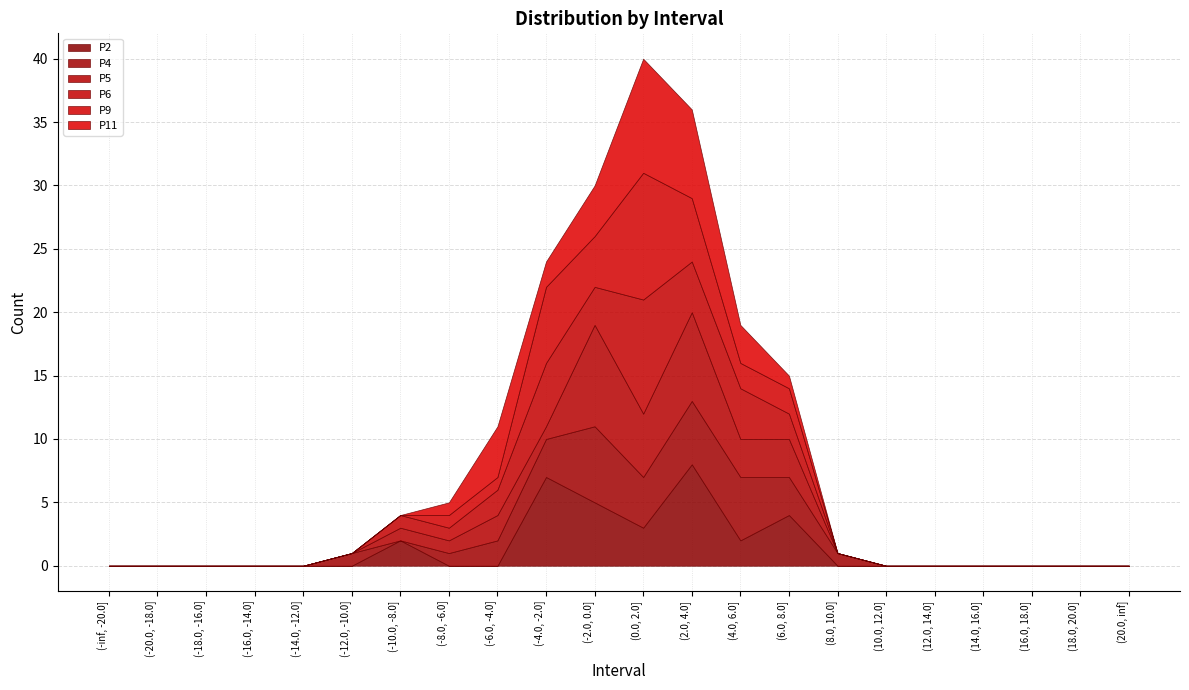

Where is P6 nearest to the value 4?

(2.0, 4.0]